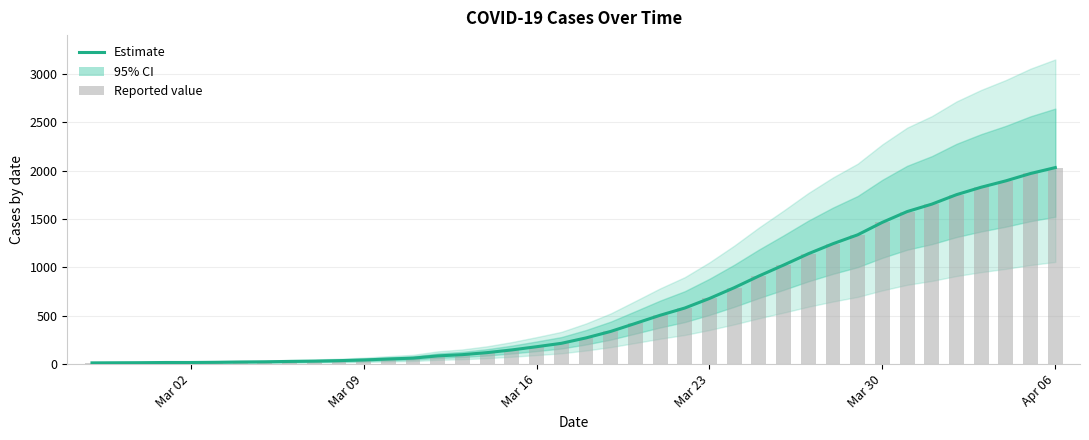

Which category has the lowest value in the Reported value series?

Mar 02